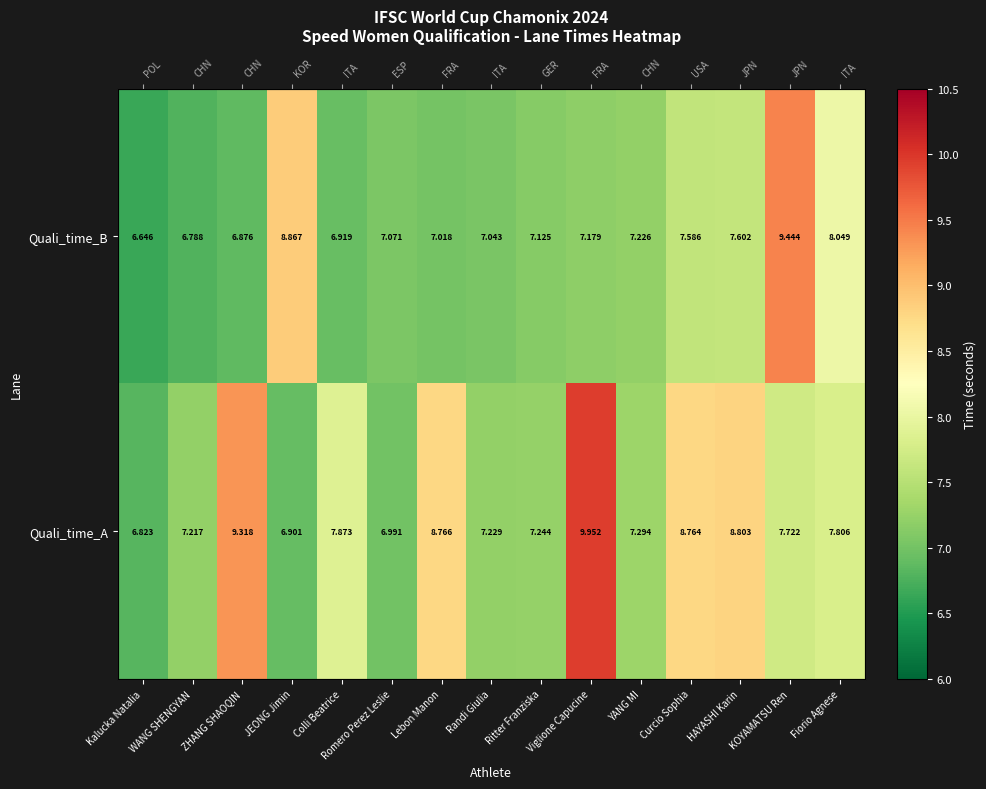

How many distinct data groups are displayed?

2